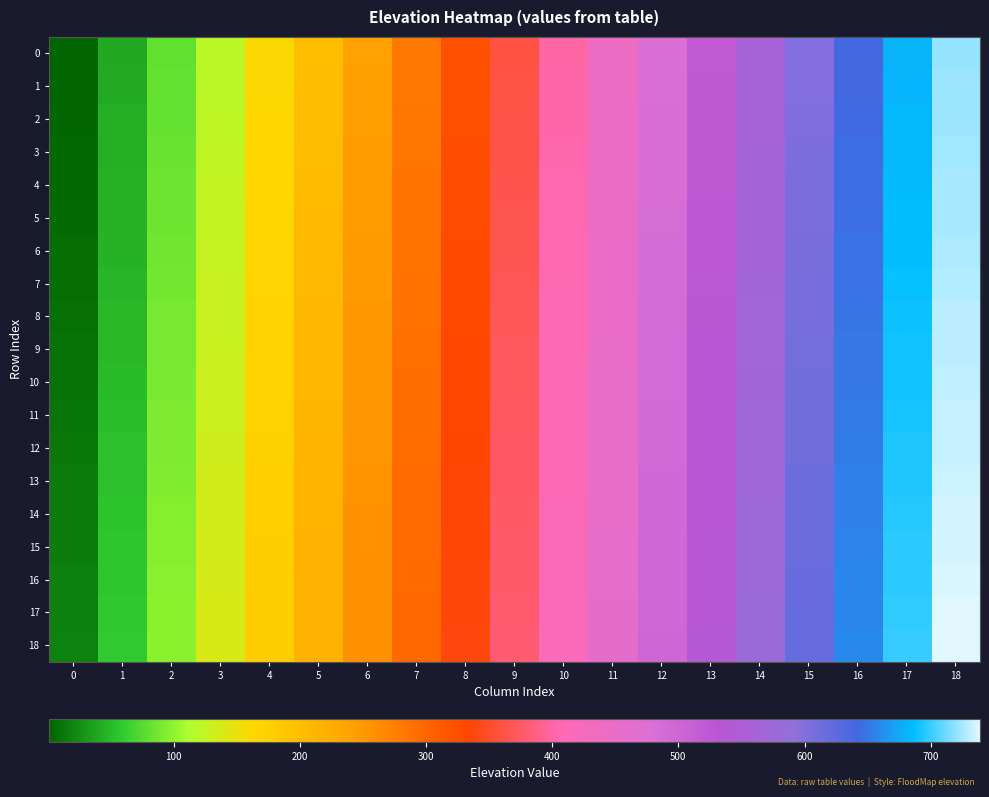

Reading left to right, what are all the values shown in this chart?

0: 0=1	1=41	2=81	3=121	4=161	5=201	6=241	7=281	8=321	9=361	10=401	11=441	12=481	13=521	14=561	15=601	16=641	17=681	18=721
1: 0=2	1=42	2=82	3=122	4=162	5=202	6=242	7=282	8=322	9=362	10=402	11=442	12=482	13=522	14=562	15=602	16=642	17=682	18=722
2: 0=3	1=43	2=83	3=123	4=163	5=203	6=243	7=283	8=323	9=363	10=403	11=443	12=483	13=523	14=563	15=603	16=643	17=683	18=723
3: 0=4	1=44	2=84	3=124	4=164	5=204	6=244	7=284	8=324	9=364	10=404	11=444	12=484	13=524	14=564	15=604	16=644	17=684	18=724
4: 0=5	1=45	2=85	3=125	4=165	5=205	6=245	7=285	8=325	9=365	10=405	11=445	12=485	13=525	14=565	15=605	16=645	17=685	18=725
5: 0=6	1=46	2=86	3=126	4=166	5=206	6=246	7=286	8=326	9=366	10=406	11=446	12=486	13=526	14=566	15=606	16=646	17=686	18=726
6: 0=7	1=47	2=87	3=127	4=167	5=207	6=247	7=287	8=327	9=367	10=407	11=447	12=487	13=527	14=567	15=607	16=647	17=687	18=727
7: 0=8	1=48	2=88	3=128	4=168	5=208	6=248	7=288	8=328	9=368	10=408	11=448	12=488	13=528	14=568	15=608	16=648	17=688	18=728
8: 0=9	1=49	2=89	3=129	4=169	5=209	6=249	7=289	8=329	9=369	10=409	11=449	12=489	13=529	14=569	15=609	16=649	17=689	18=729
9: 0=10	1=50	2=90	3=130	4=170	5=210	6=250	7=290	8=330	9=370	10=410	11=450	12=490	13=530	14=570	15=610	16=650	17=690	18=730
10: 0=11	1=51	2=91	3=131	4=171	5=211	6=251	7=291	8=331	9=371	10=411	11=451	12=491	13=531	14=571	15=611	16=651	17=691	18=731
11: 0=12	1=52	2=92	3=132	4=172	5=212	6=252	7=292	8=332	9=372	10=412	11=452	12=492	13=532	14=572	15=612	16=652	17=692	18=732
12: 0=13	1=53	2=93	3=133	4=173	5=213	6=253	7=293	8=333	9=373	10=413	11=453	12=493	13=533	14=573	15=613	16=653	17=693	18=733
13: 0=14	1=54	2=94	3=134	4=174	5=214	6=254	7=294	8=334	9=374	10=414	11=454	12=494	13=534	14=574	15=614	16=654	17=694	18=734
14: 0=15	1=55	2=95	3=135	4=175	5=215	6=255	7=295	8=335	9=375	10=415	11=455	12=495	13=535	14=575	15=615	16=655	17=695	18=735
15: 0=16	1=56	2=96	3=136	4=176	5=216	6=256	7=296	8=336	9=376	10=416	11=456	12=496	13=536	14=576	15=616	16=656	17=696	18=736
16: 0=17	1=57	2=97	3=137	4=177	5=217	6=257	7=297	8=337	9=377	10=417	11=457	12=497	13=537	14=577	15=617	16=657	17=697	18=737
17: 0=18	1=58	2=98	3=138	4=178	5=218	6=258	7=298	8=338	9=378	10=418	11=458	12=498	13=538	14=578	15=618	16=658	17=698	18=738
18: 0=19	1=59	2=99	3=139	4=179	5=219	6=259	7=299	8=339	9=379	10=419	11=459	12=499	13=539	14=579	15=619	16=659	17=699	18=739